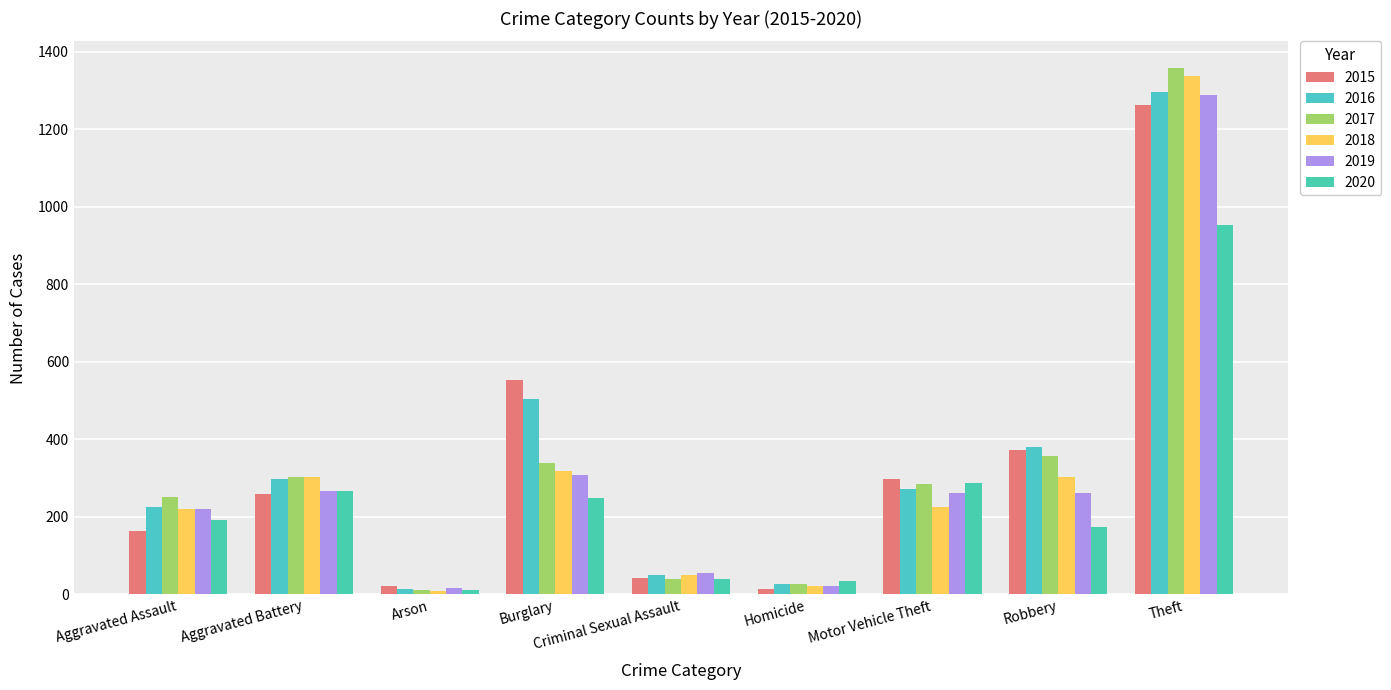

Does the chart contain stacked bars?

No